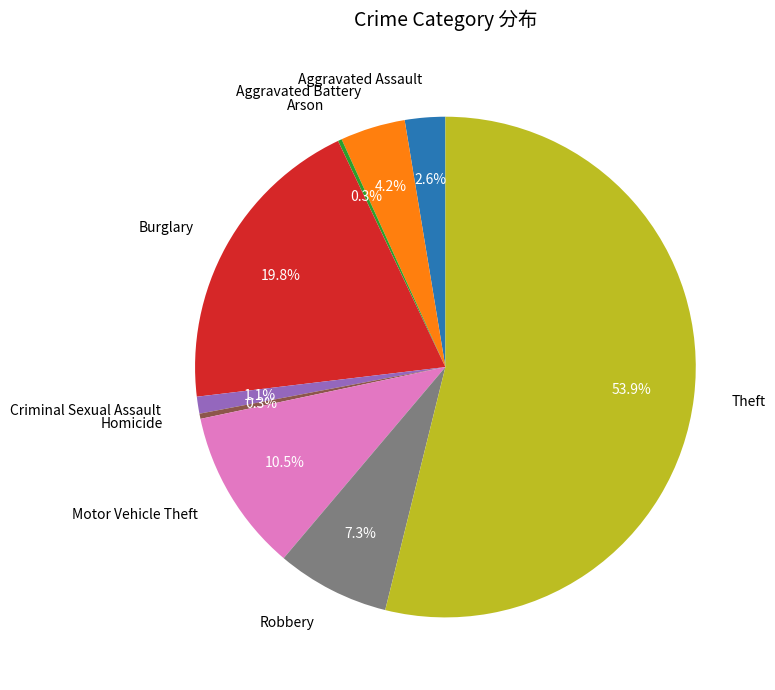

Is there any slice that represents more than half of the pie?

Yes